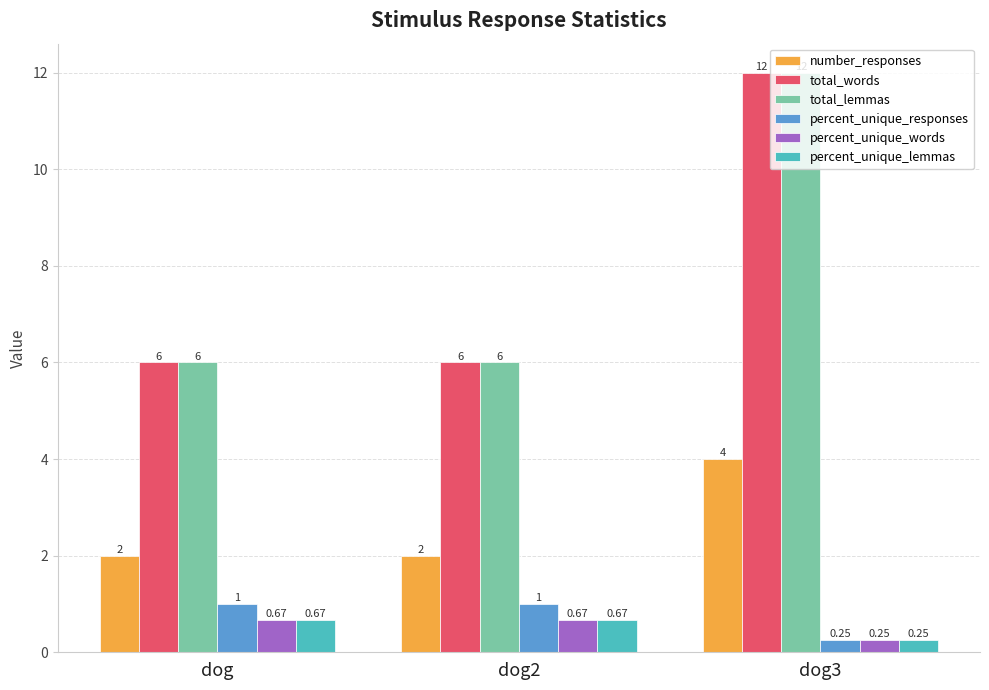

What is the label of the 3rd bar from the left?

dog3